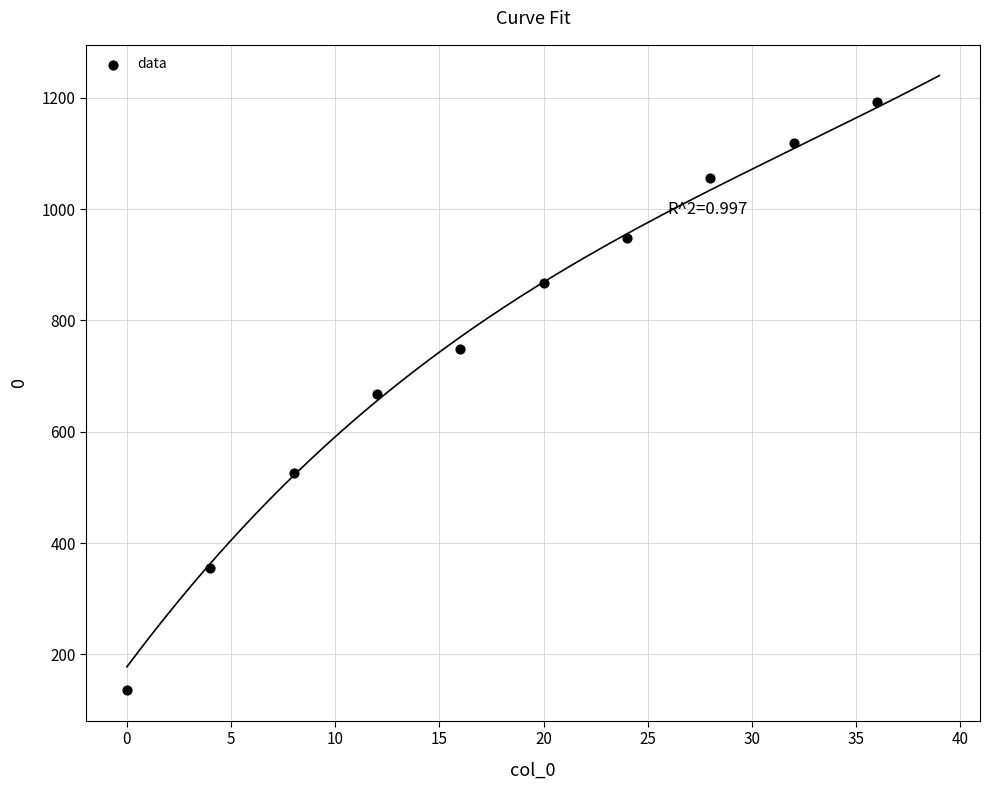

What is the range of X values (max minus min)?

36